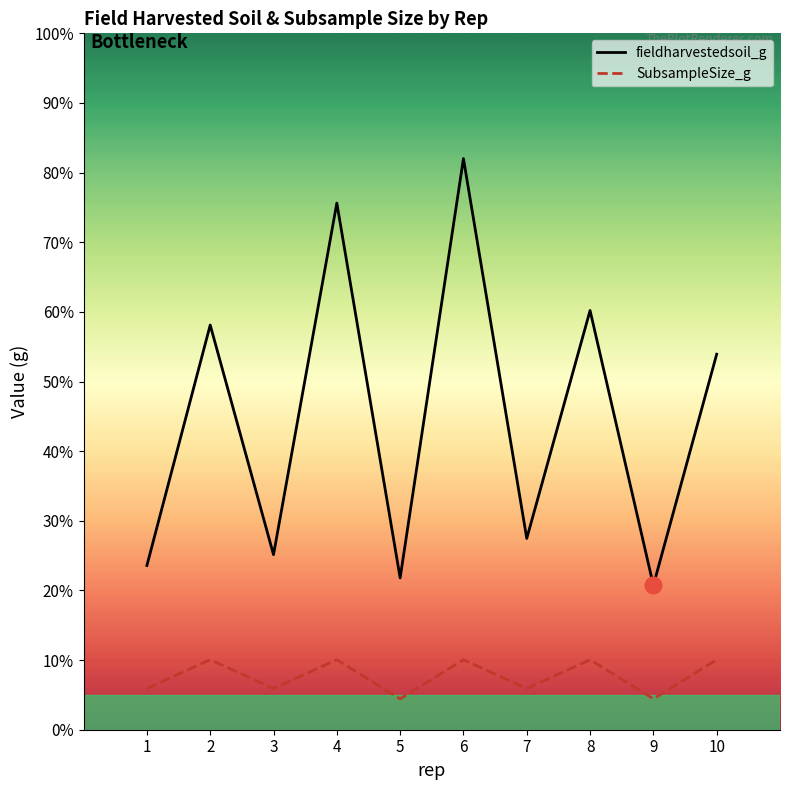

Rank the series at 9 from highest to lowest value.

fieldharvestedsoil_g, SubsampleSize_g